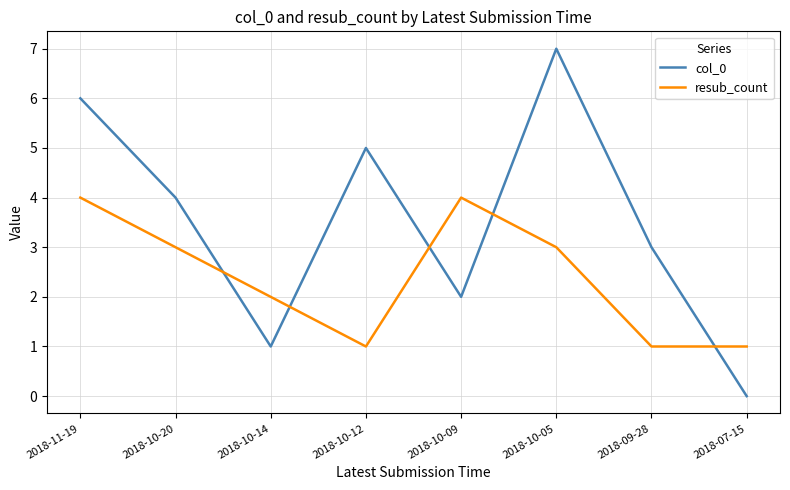

How many intersections are there between col_0 and resub_count?

5